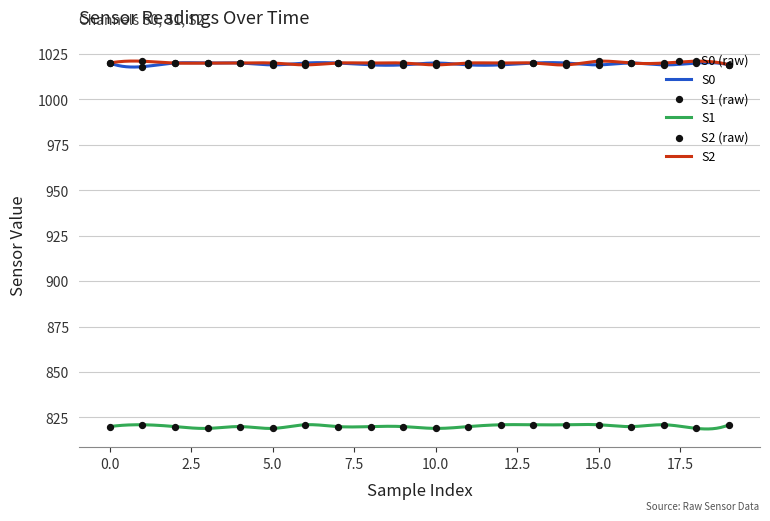

Which series has the largest Y range (max minus min)?

S0